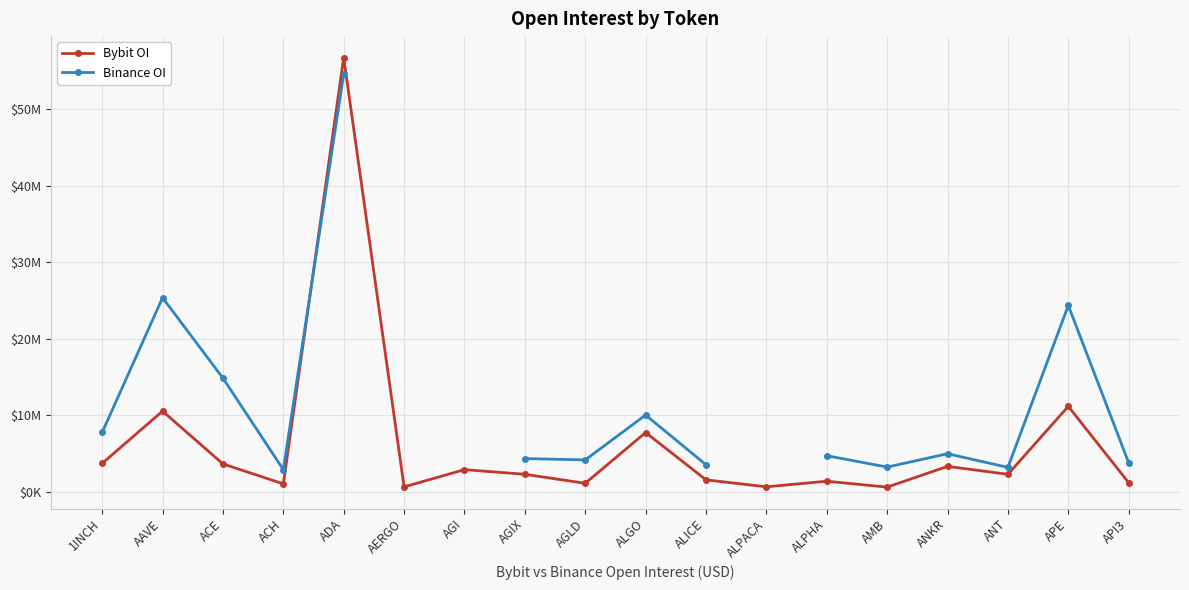

What is the total value across all series at APE?

35483899.0